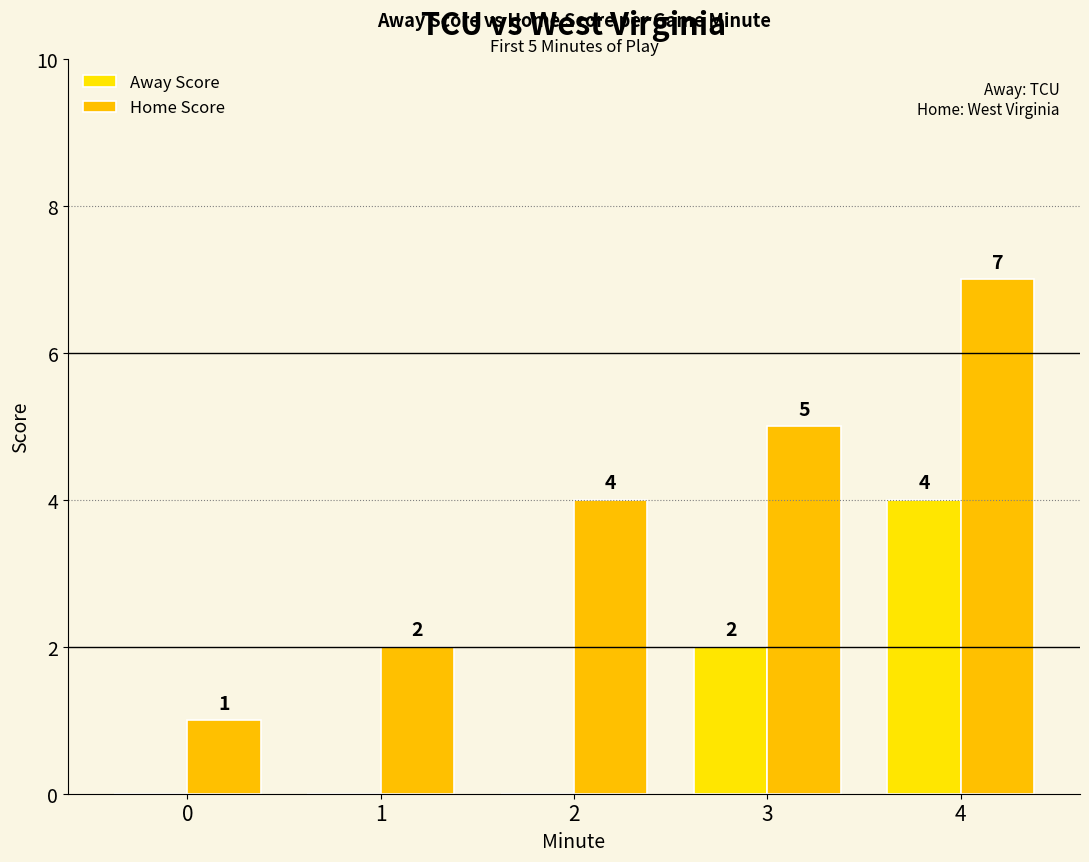

What are all the series names shown in the legend?

Away Score, Home Score